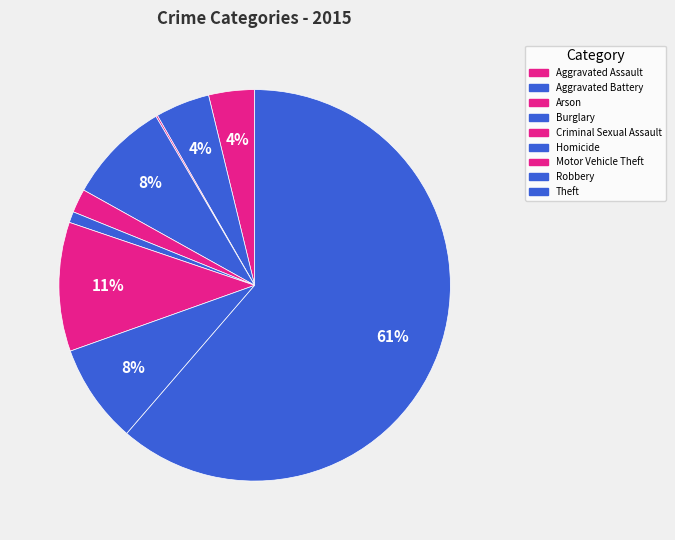

Is the sum of Arson and Aggravated Battery greater than half?

No